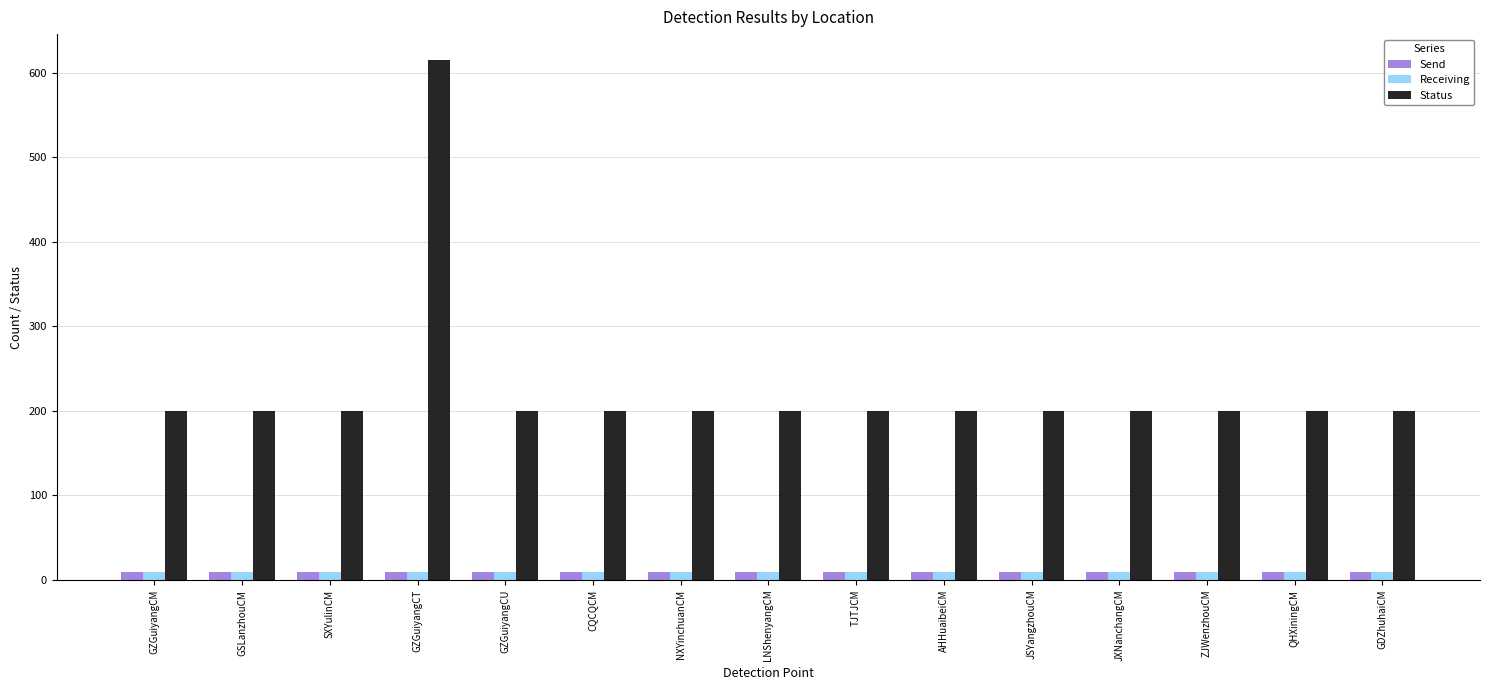

What is the difference between the maximum and minimum values in the Status series?

415